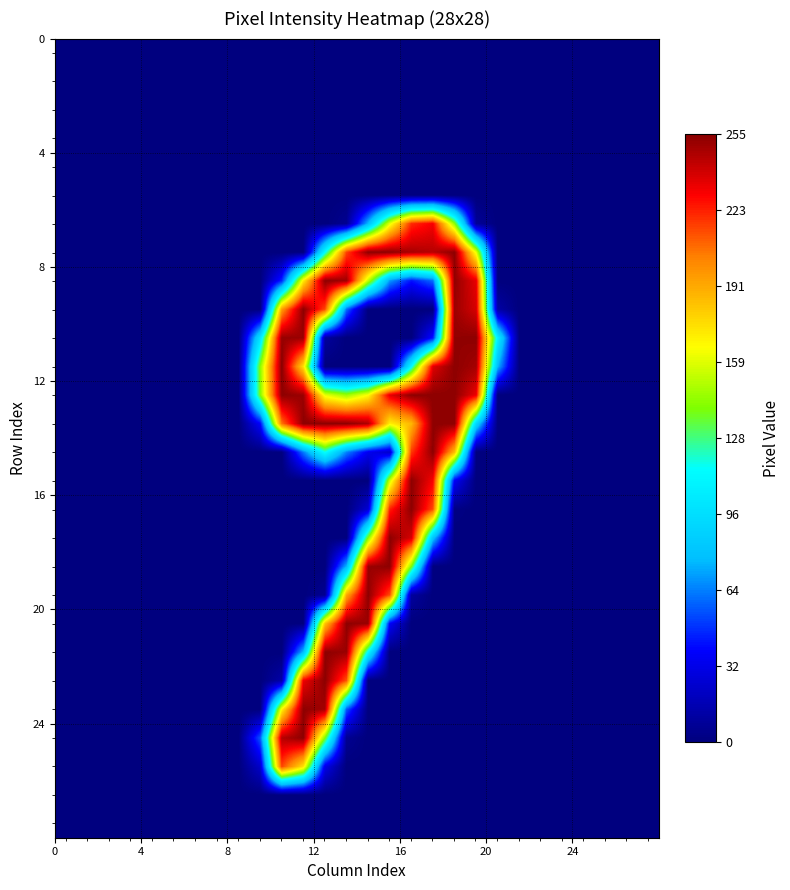

At how many categories does at least one series exceed 187?

10